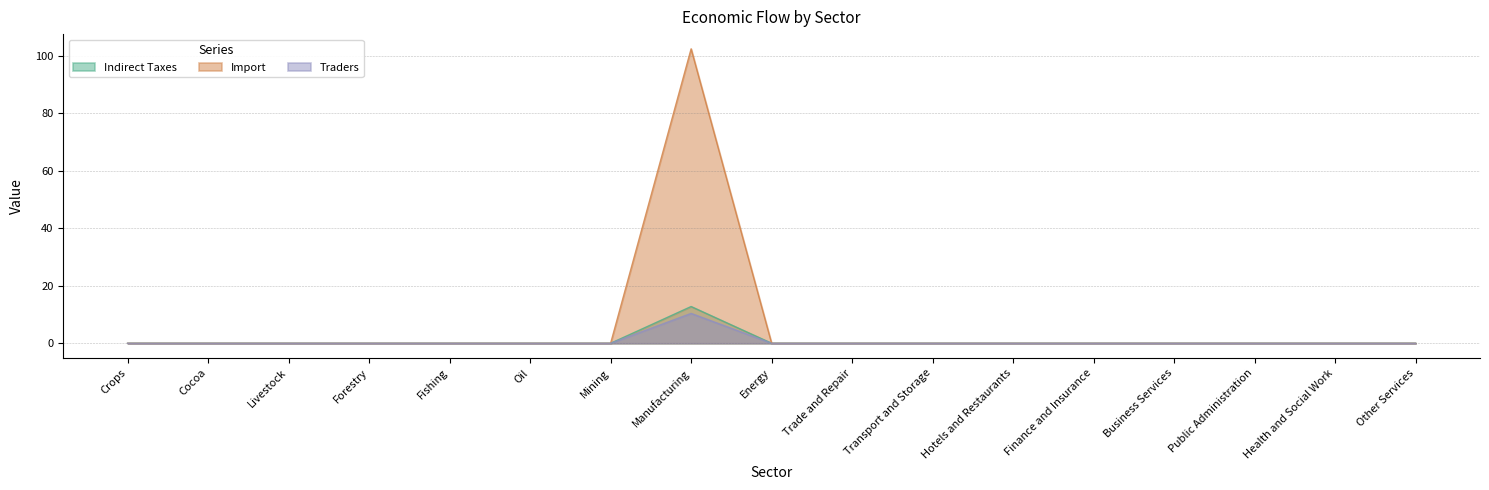

Between which two adjacent categories do Import and Traders first intersect?

Mining and Manufacturing